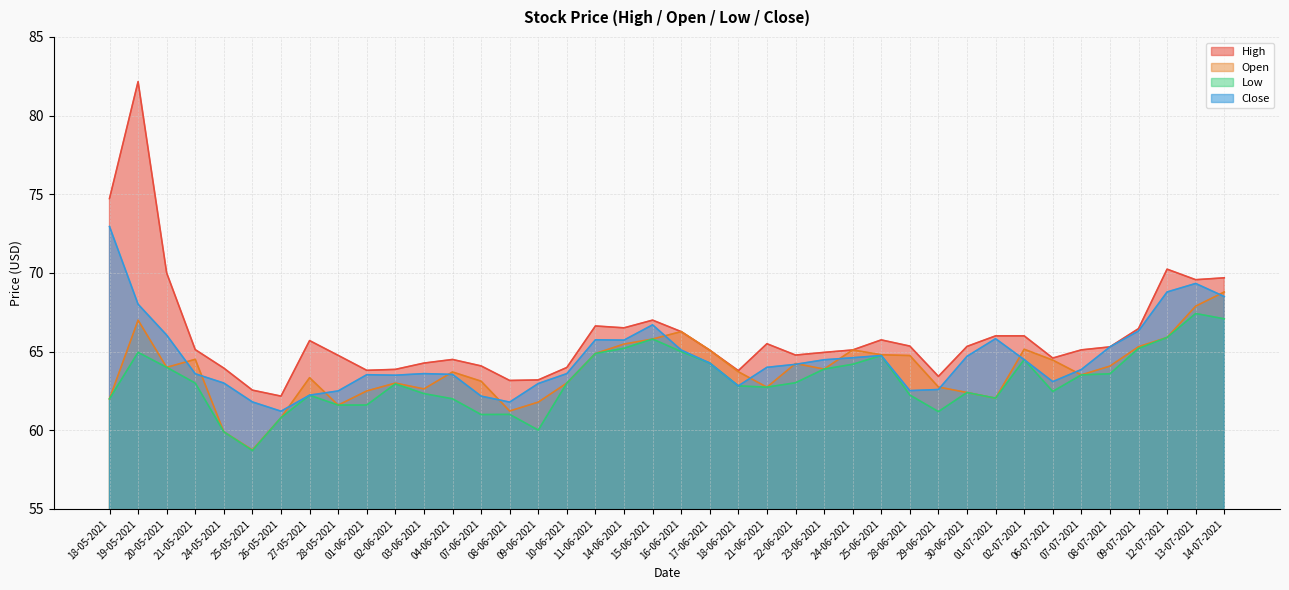

Where does the Open series first go above 63?

19-05-2021